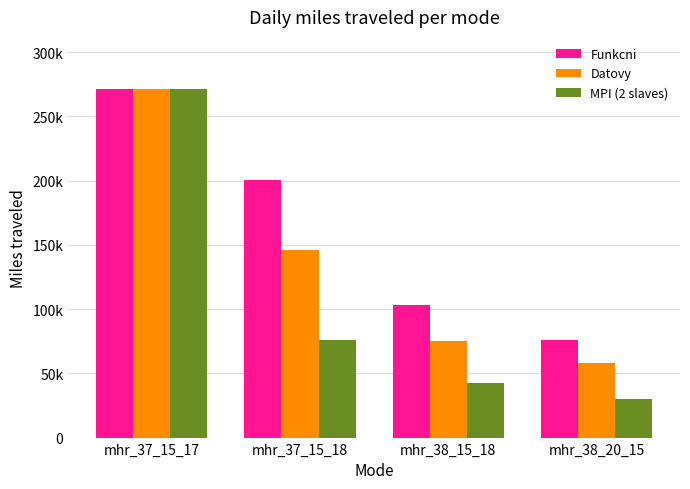

Are the bars horizontal?

No